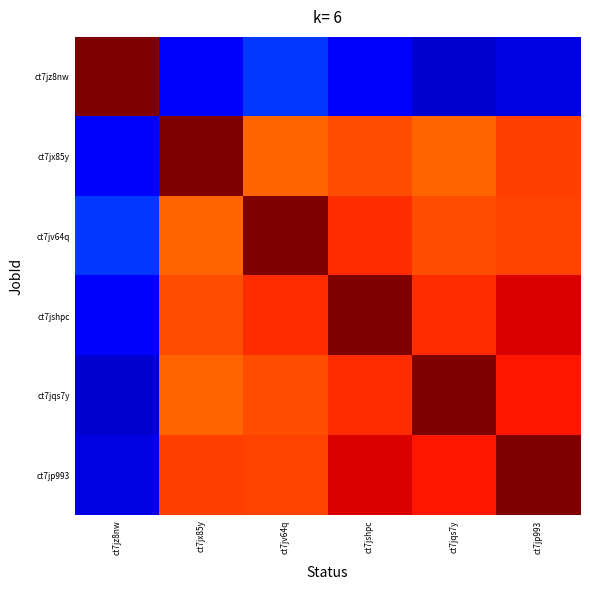

Between ct7jshpc and ct7jv64q, which is larger?

ct7jv64q